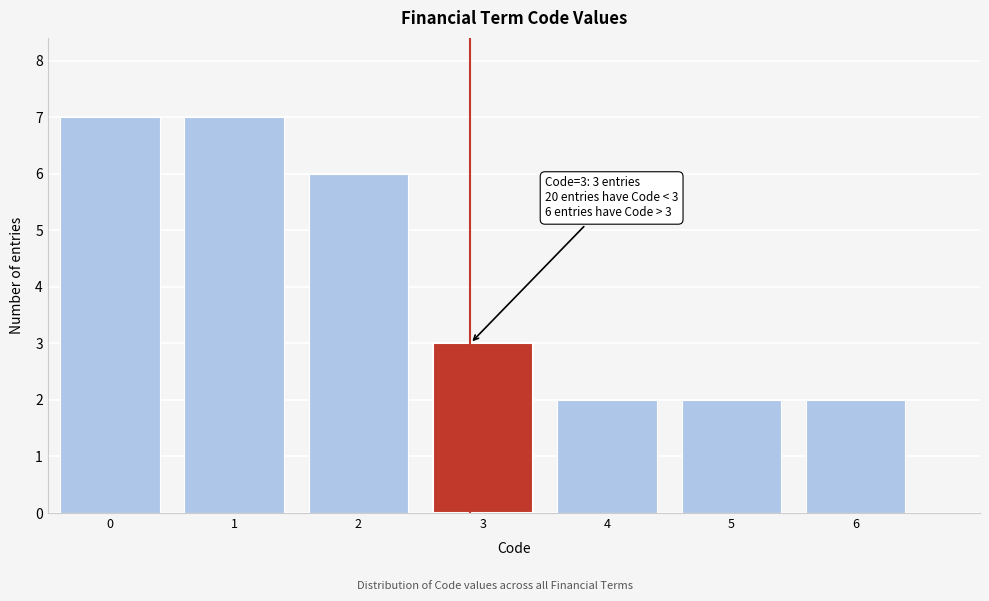

Reading right to left, list all the values displayed in this chart.

6=2	5=2	4=2	3=3	2=6	1=7	0=7